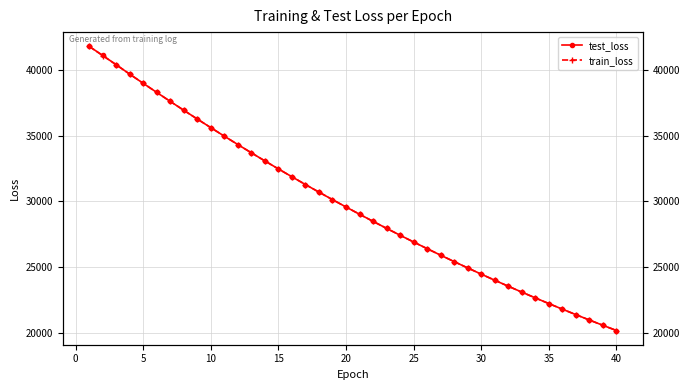

Which series has the widest spread of values?

test_loss